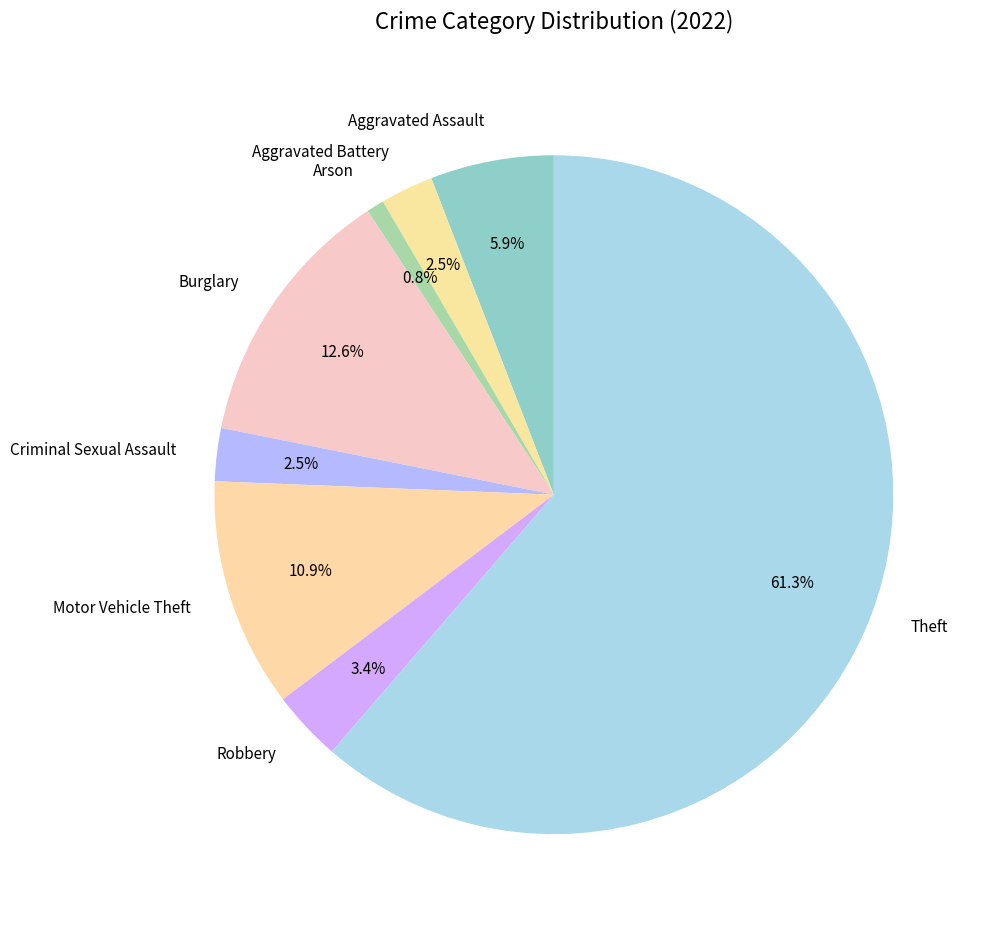

Which category has the biggest portion of the pie?

Theft